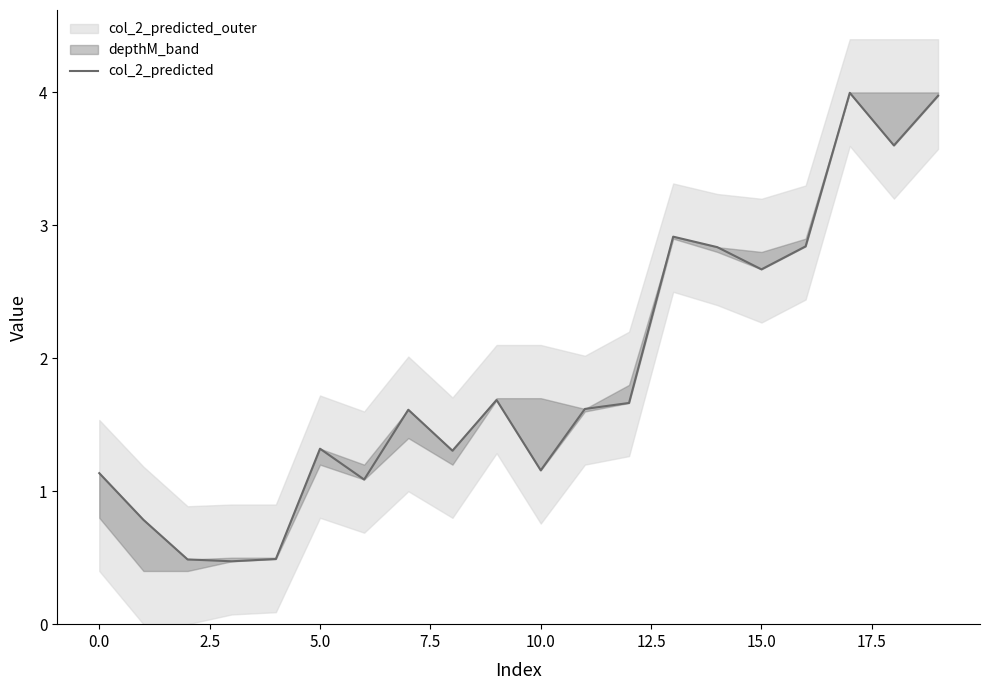

Which category has the highest value across all series?

17